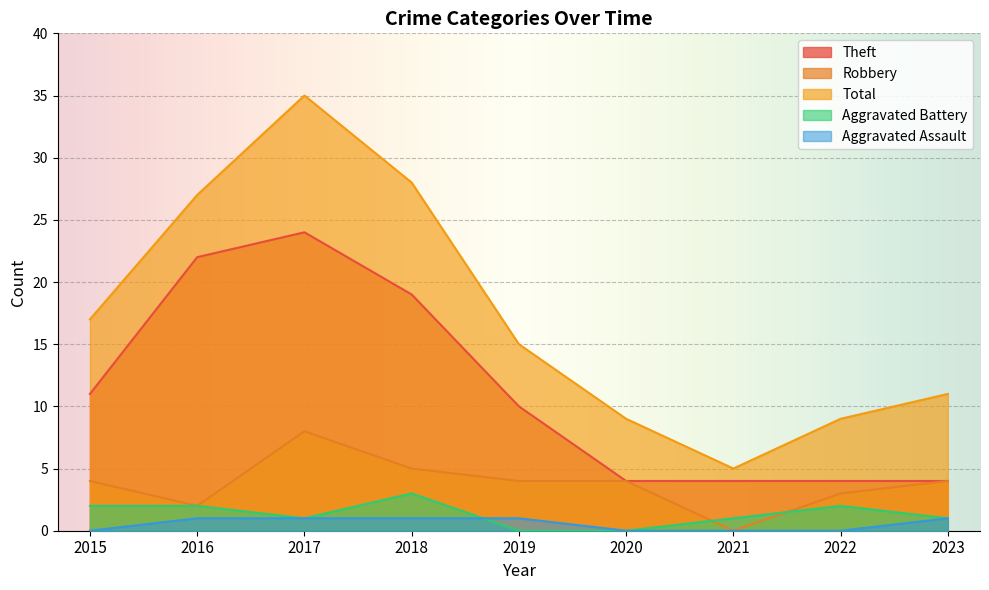

The value of Robbery at 2017 is 8. True or false?

True